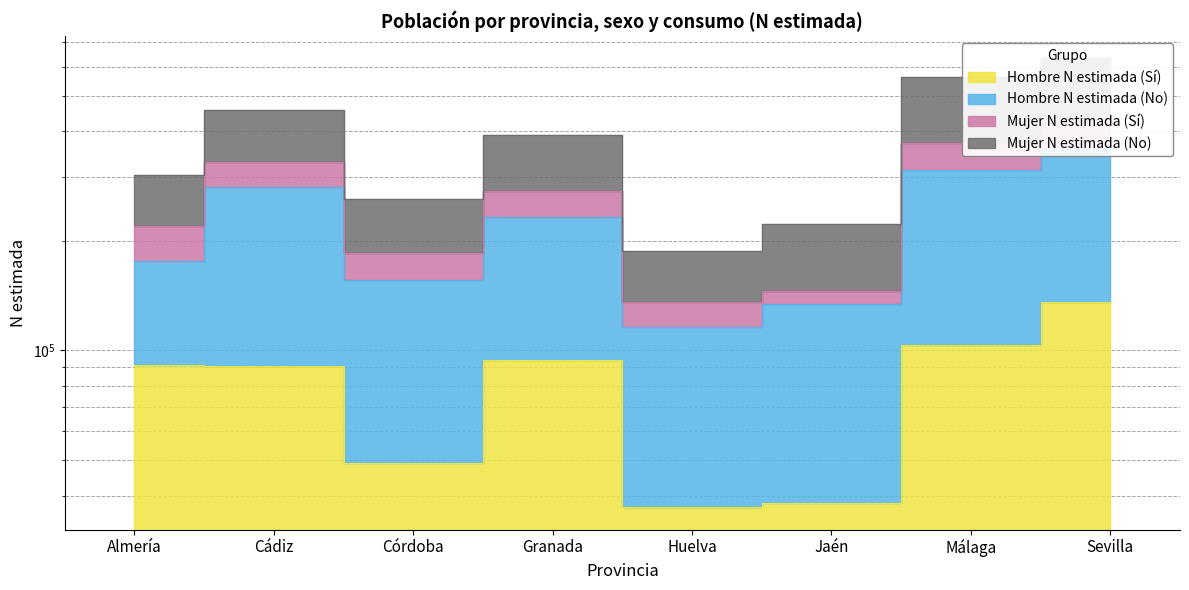

Between Almería and Huelva, which is larger?

Almería